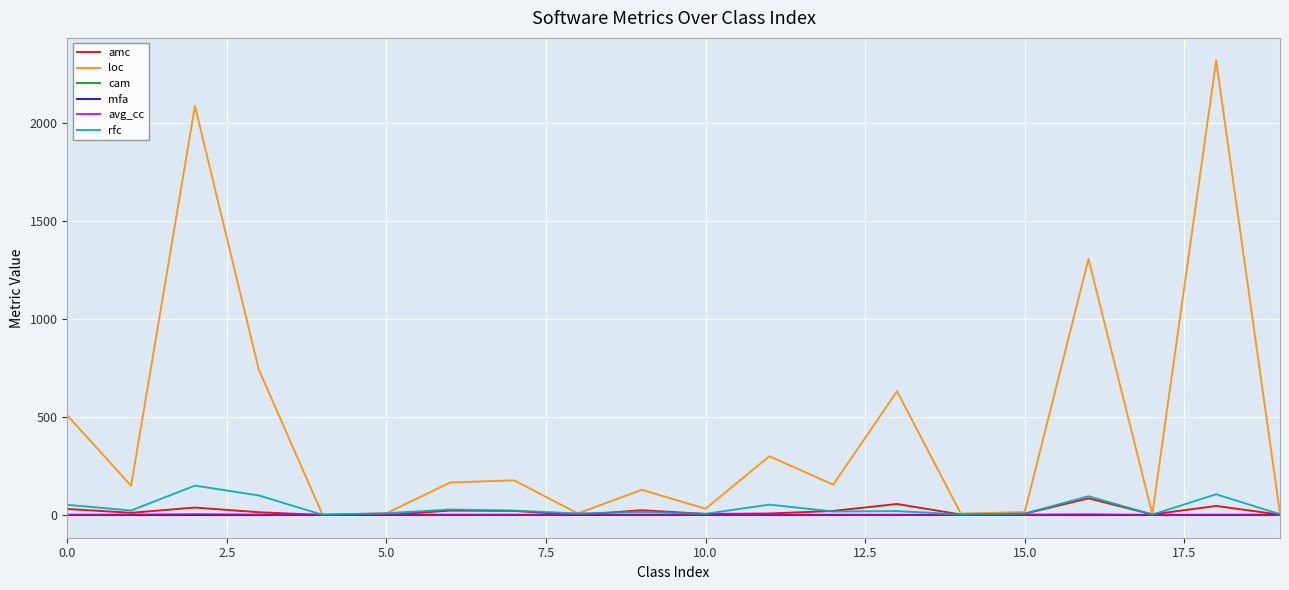

Which series has the largest range (max minus min)?

loc